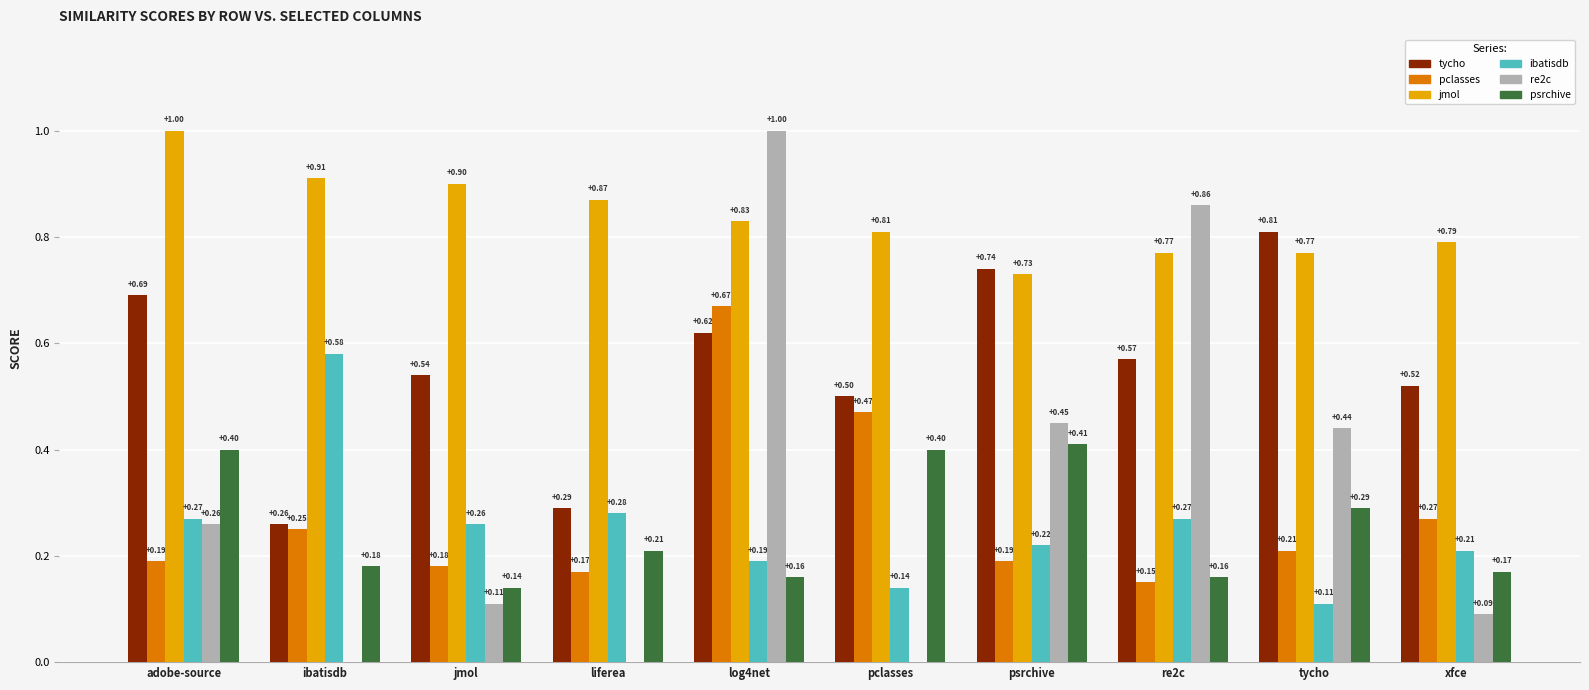

At which category is the sum across all series the highest?

log4net